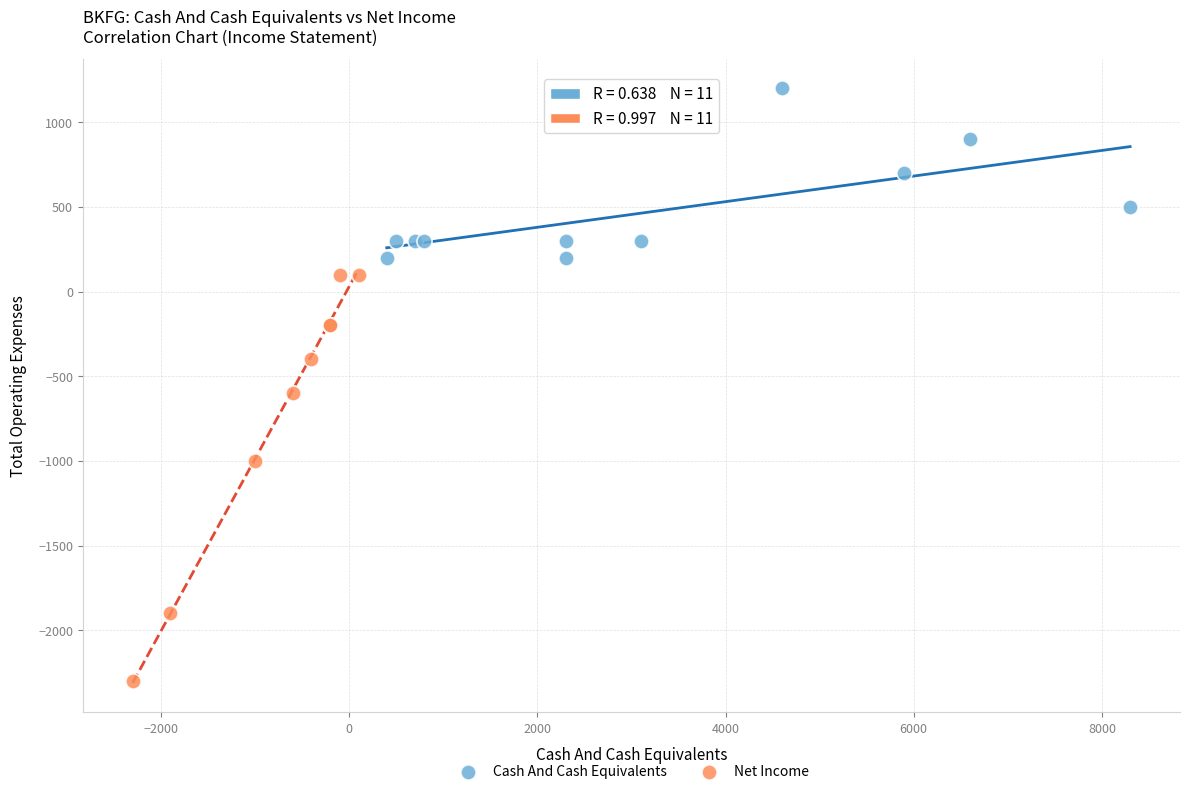

Which series has the widest spread of Y values?

Net Income